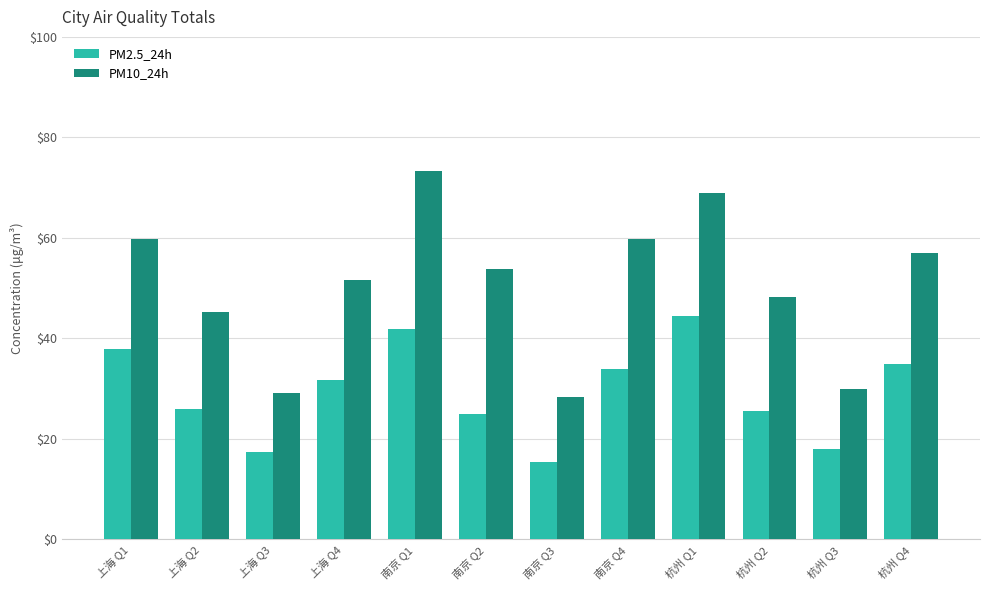

What value does the PM2.5_24h series have at 上海 Q1?

38.0